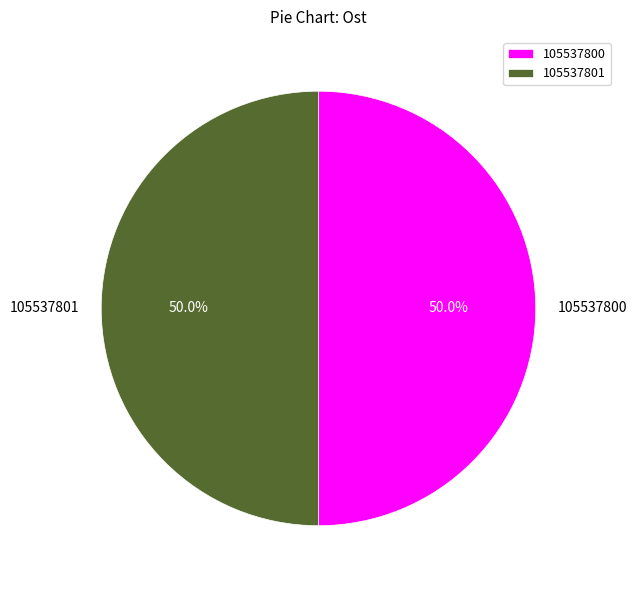

Do 105537801 and 105537800 together represent more than half of the pie?

Yes